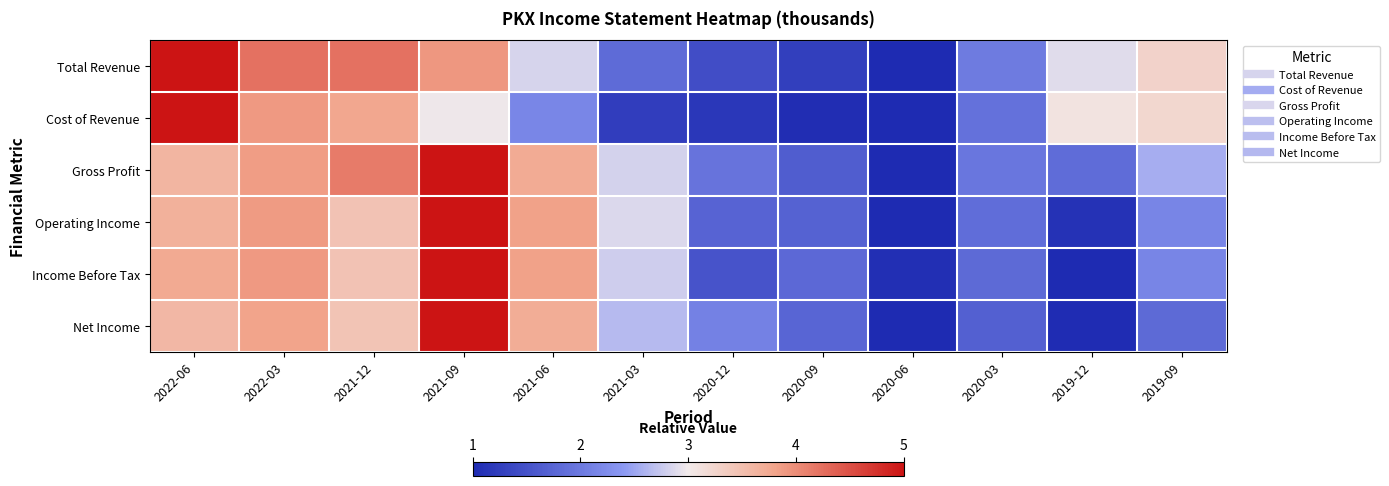

Which series has the widest spread of values?

Total Revenue